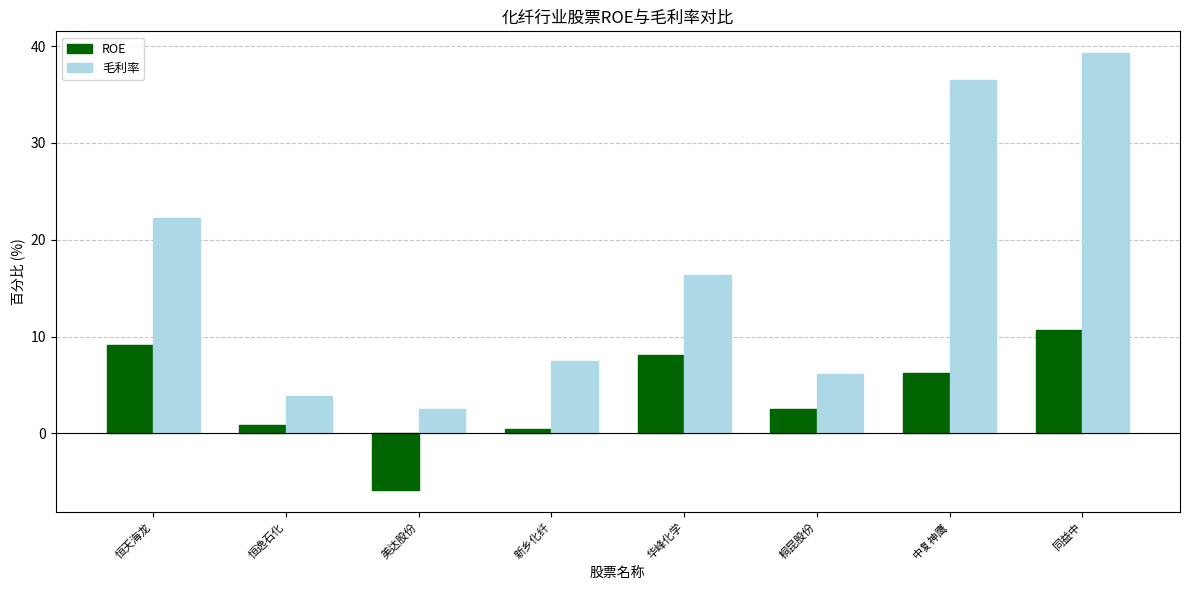

What position from the right is 恒逸石化?

7